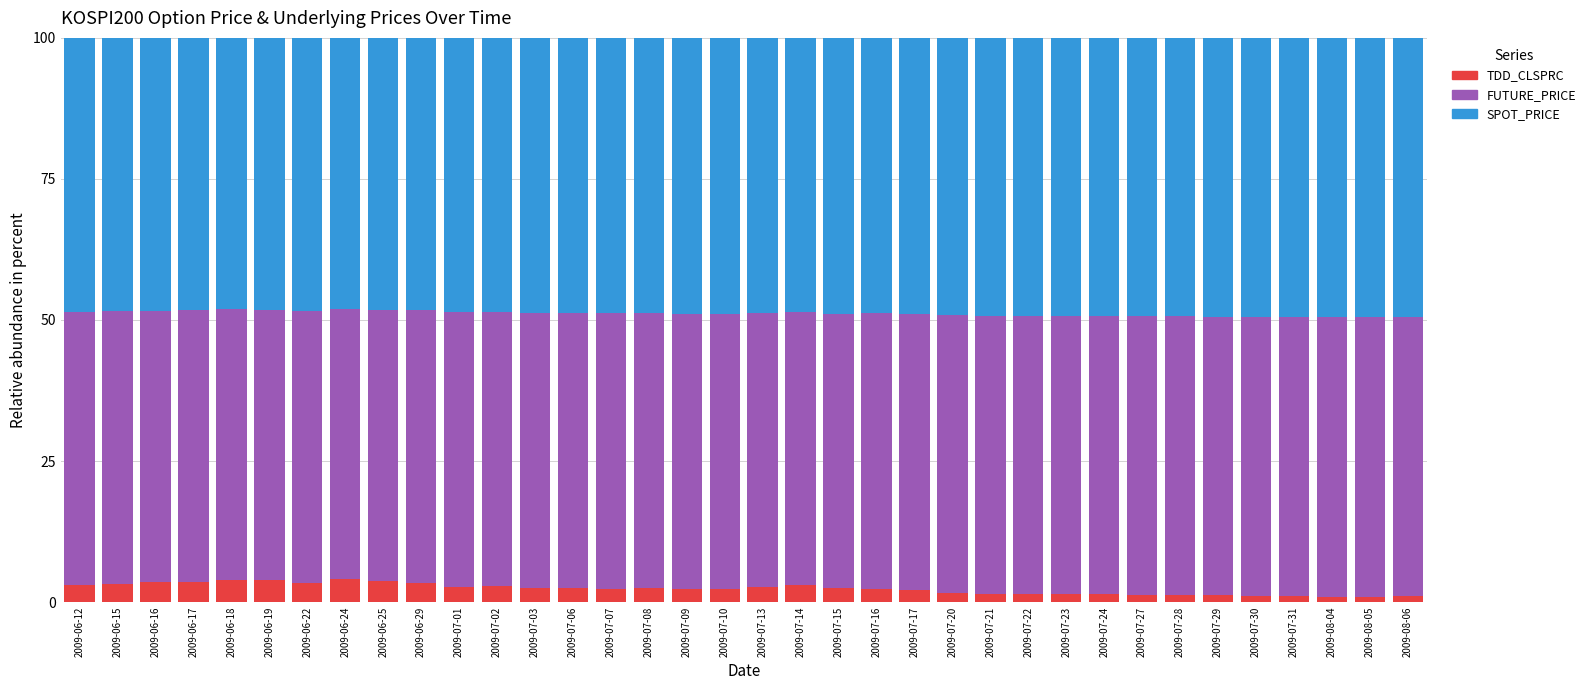

Are the bars horizontal?

No